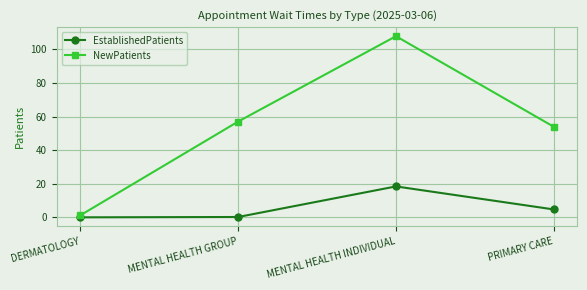

True or false: NewPatients has more than 2 points higher than both neighbors.

False